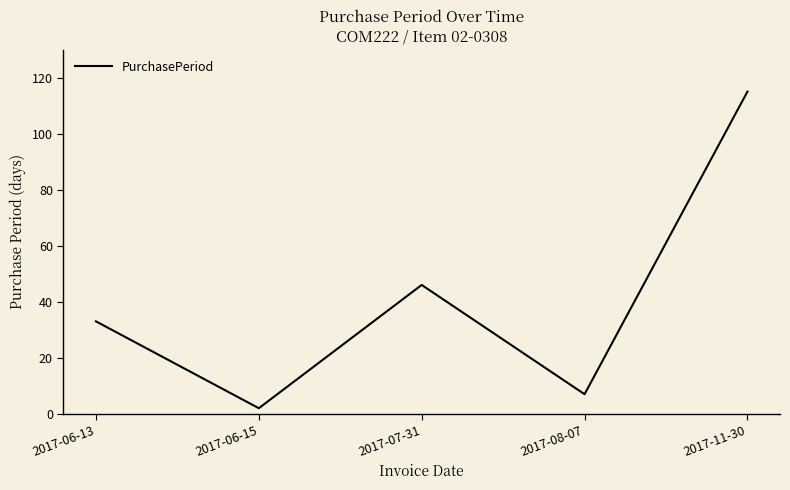

What is the average value?

41